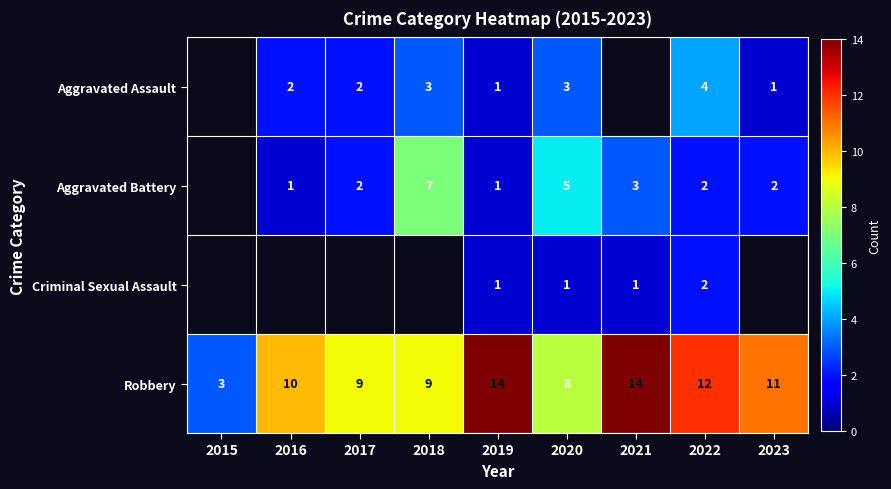

The value of Criminal Sexual Assault at 2020 is 0. True or false?

False